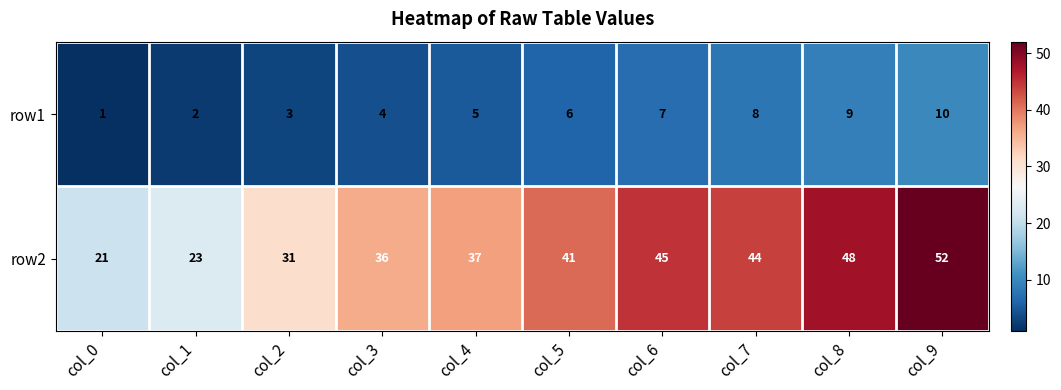

What is the difference between the row2 values at col_0 and col_6?

24